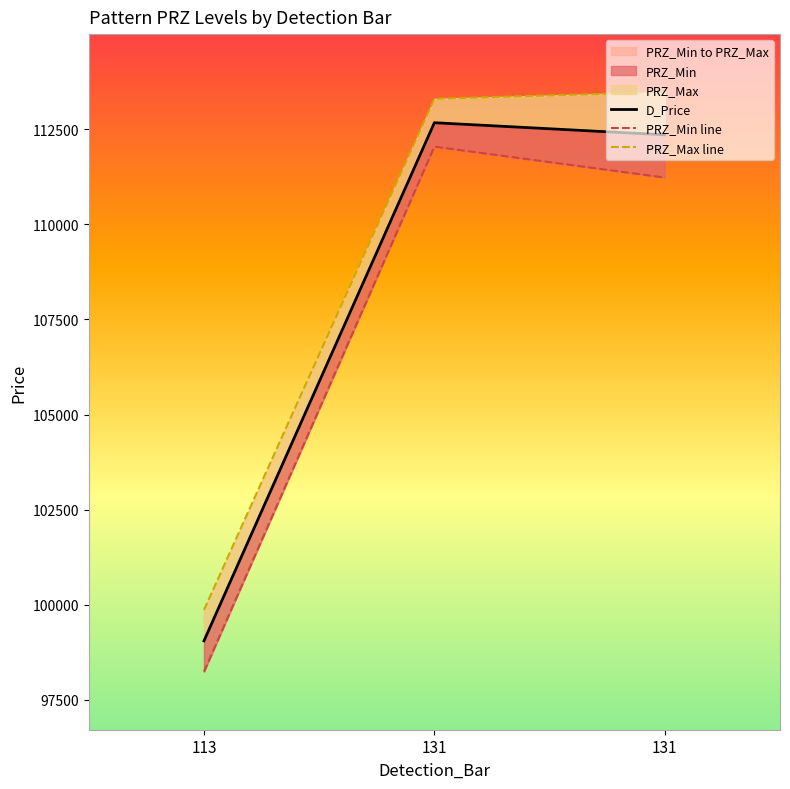

Which label corresponds to the smallest value in the chart?

113